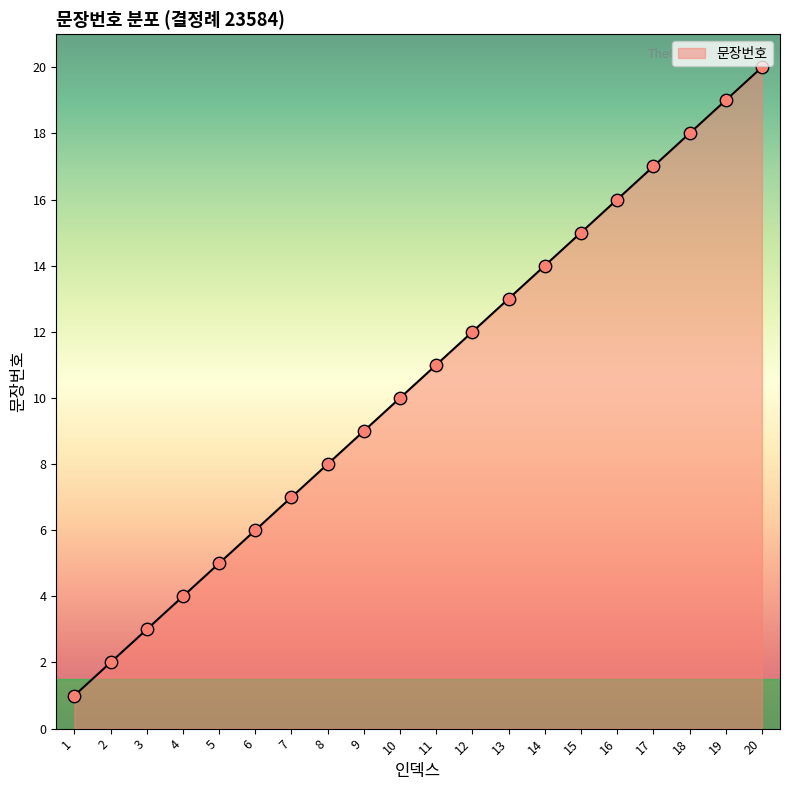

What is the ratio of the value at 13 to the value at 18?

0.7